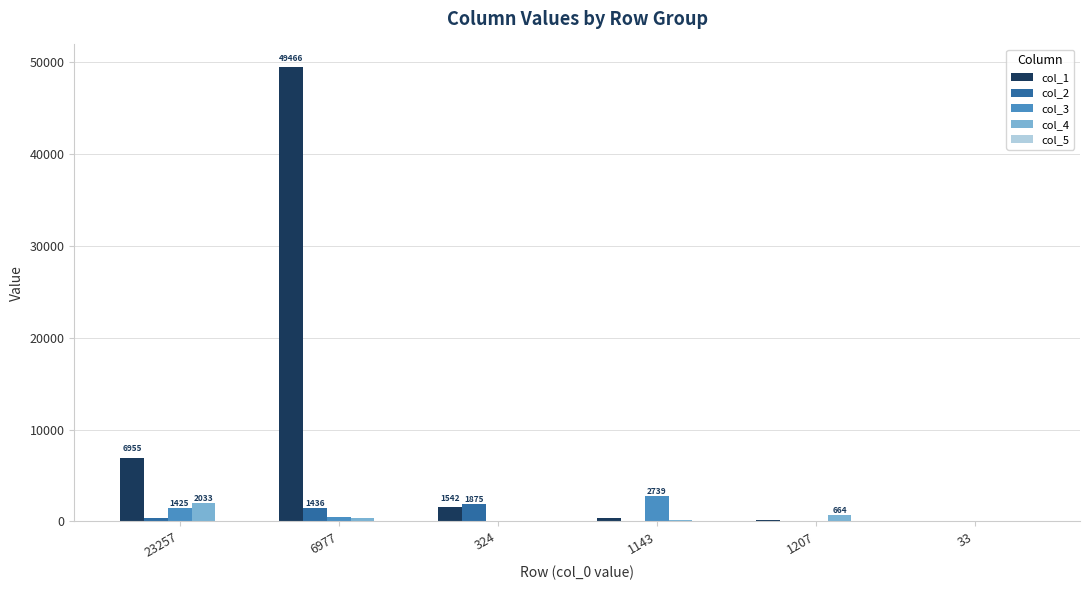

The col_3 series shows 82 at 1207. True or false?

True